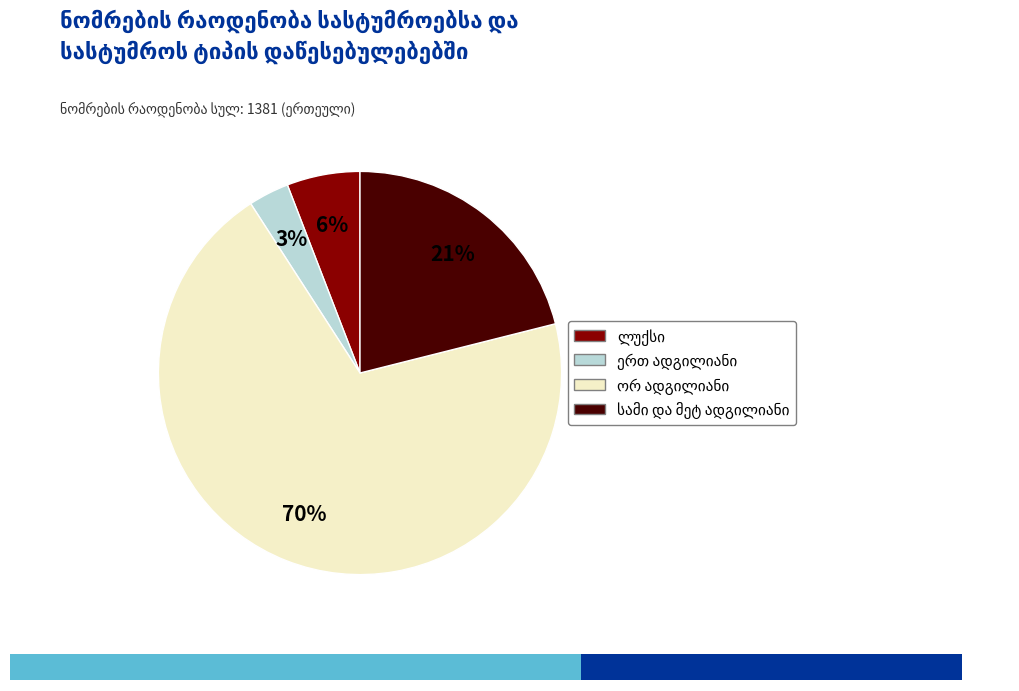

Does ორ ადგილიანი account for over 50% of the chart?

Yes